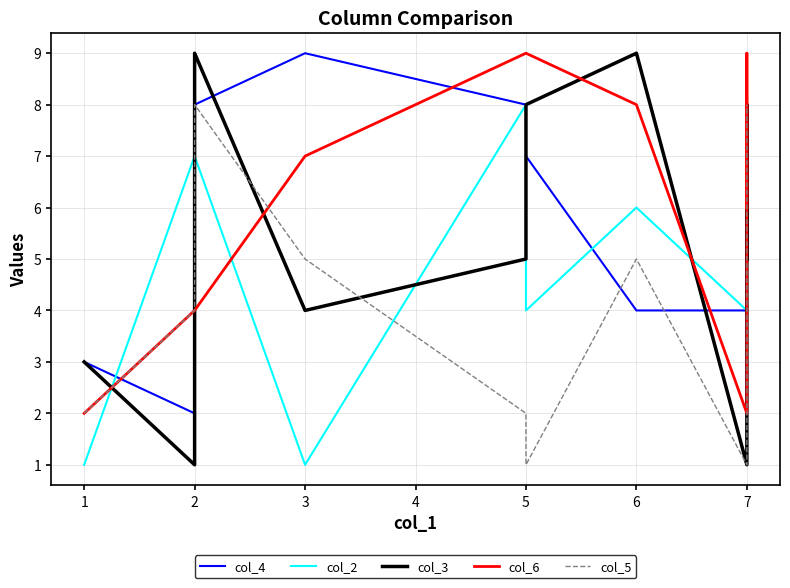

Is it true that col_4 equals 7 at 5?

True